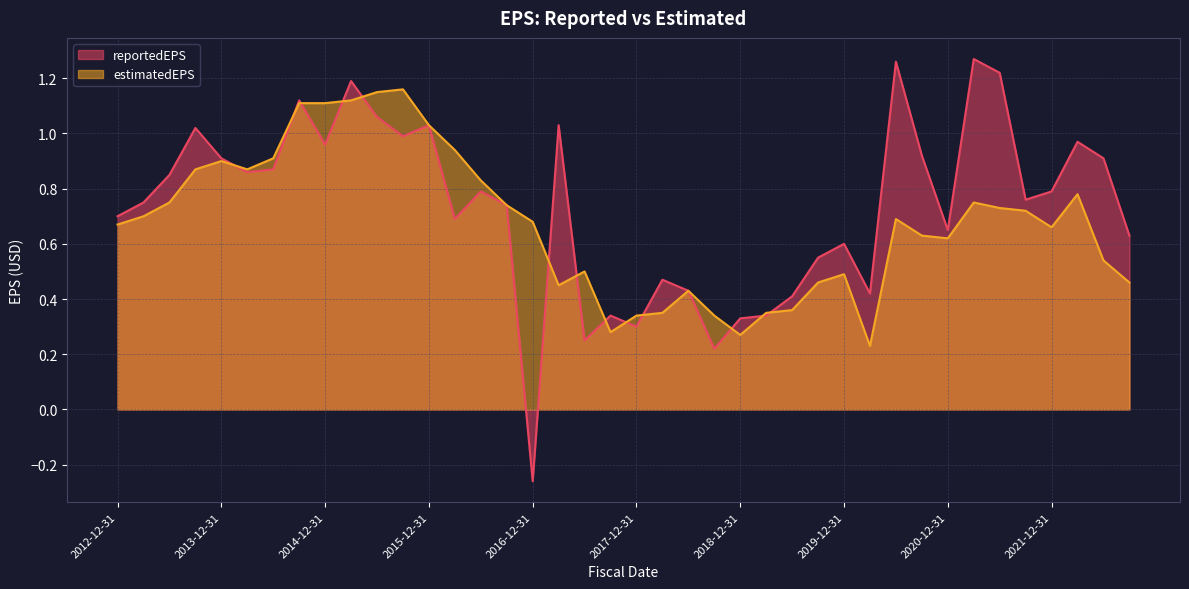

Which category has the lowest value across all series?

2016-12-31